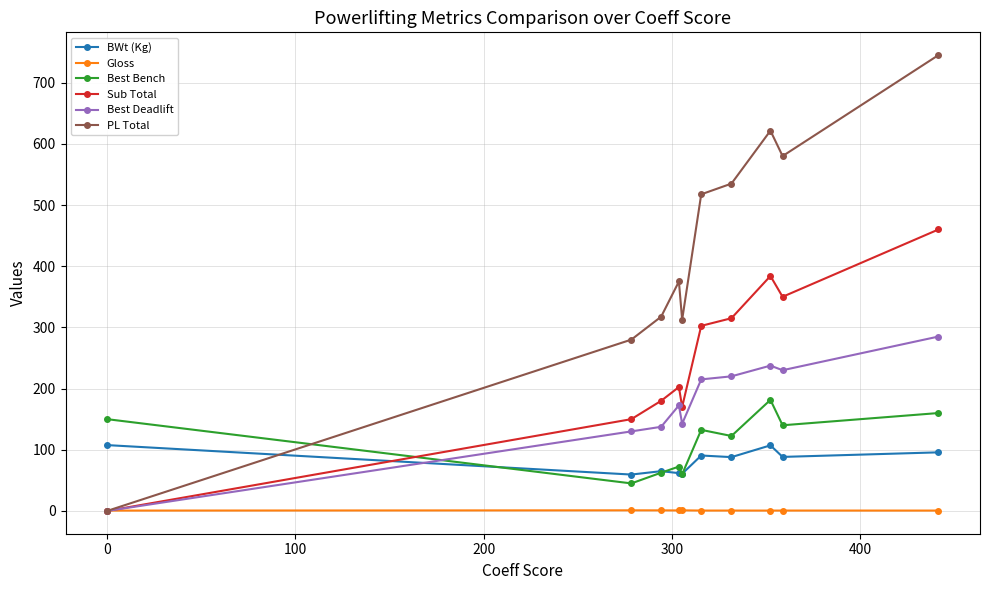

What is the value of the BWt (Kg) point at the 3rd from the left?

65.0